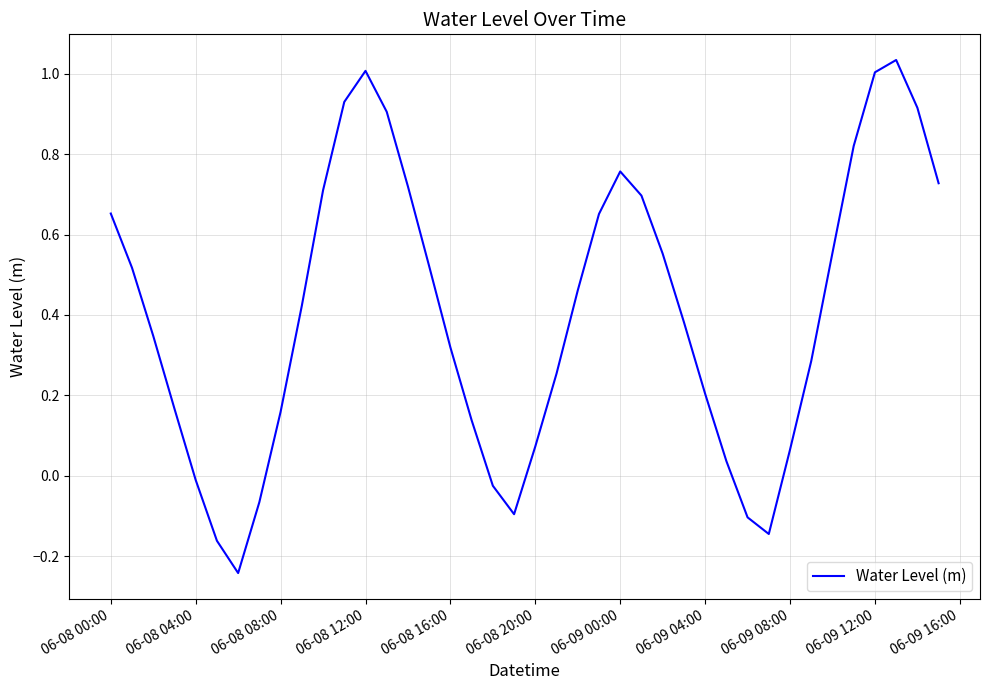

What is the difference between the maximum and minimum values?

1.3